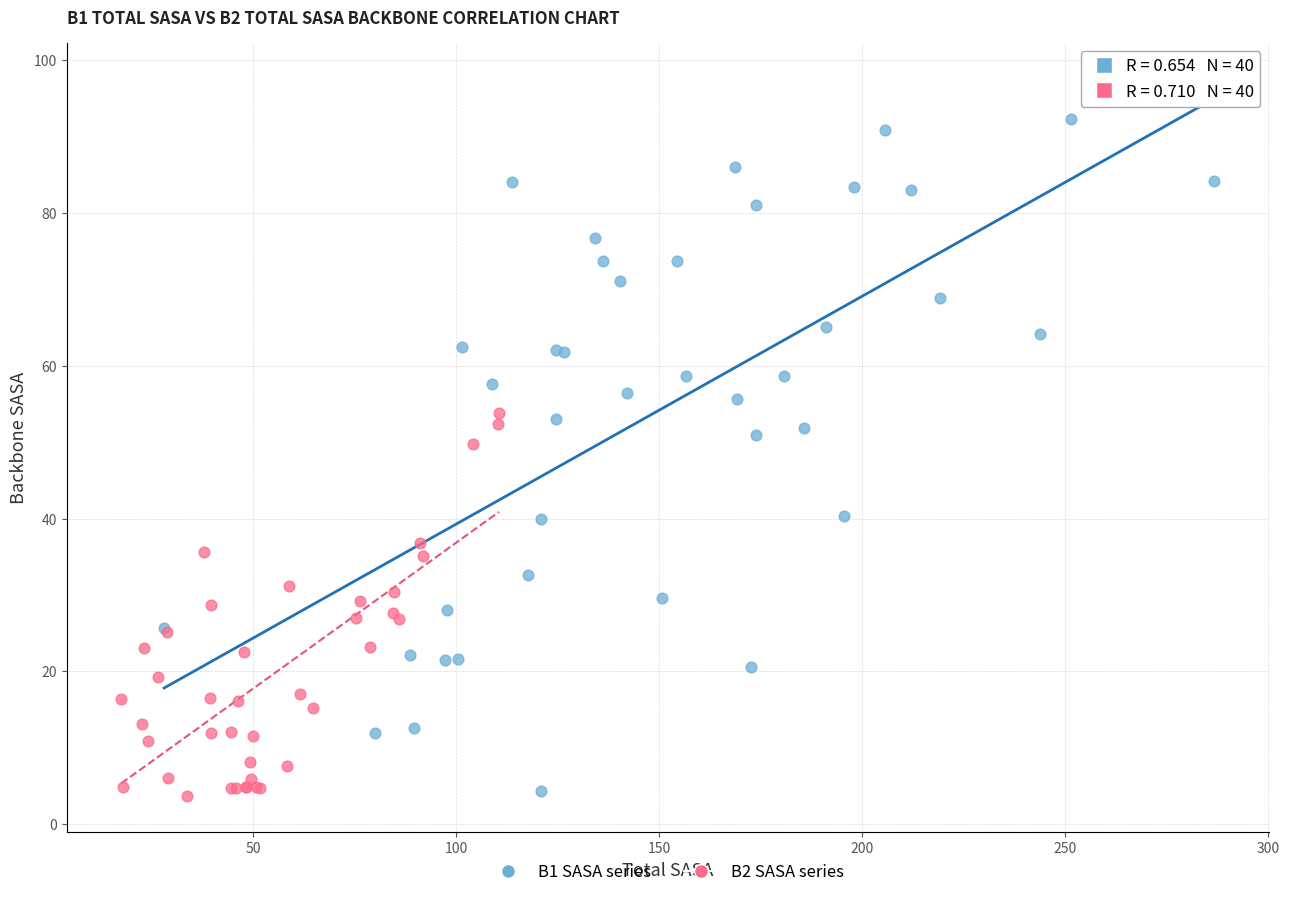

What are all the series names shown in the legend?

B1 SASA series, B2 SASA series